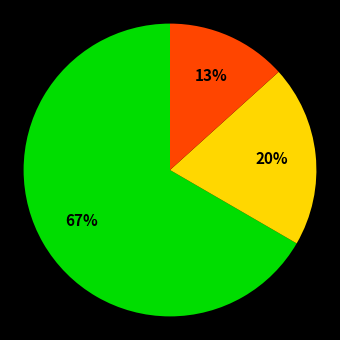

To the nearest percent, what is the average slice percentage?

33%